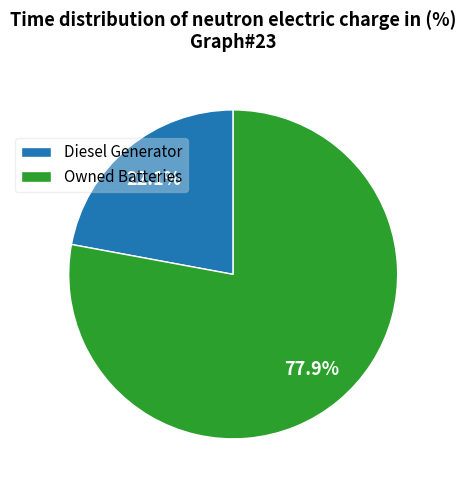

Which slice represents more than half of the pie?

Owned Batteries